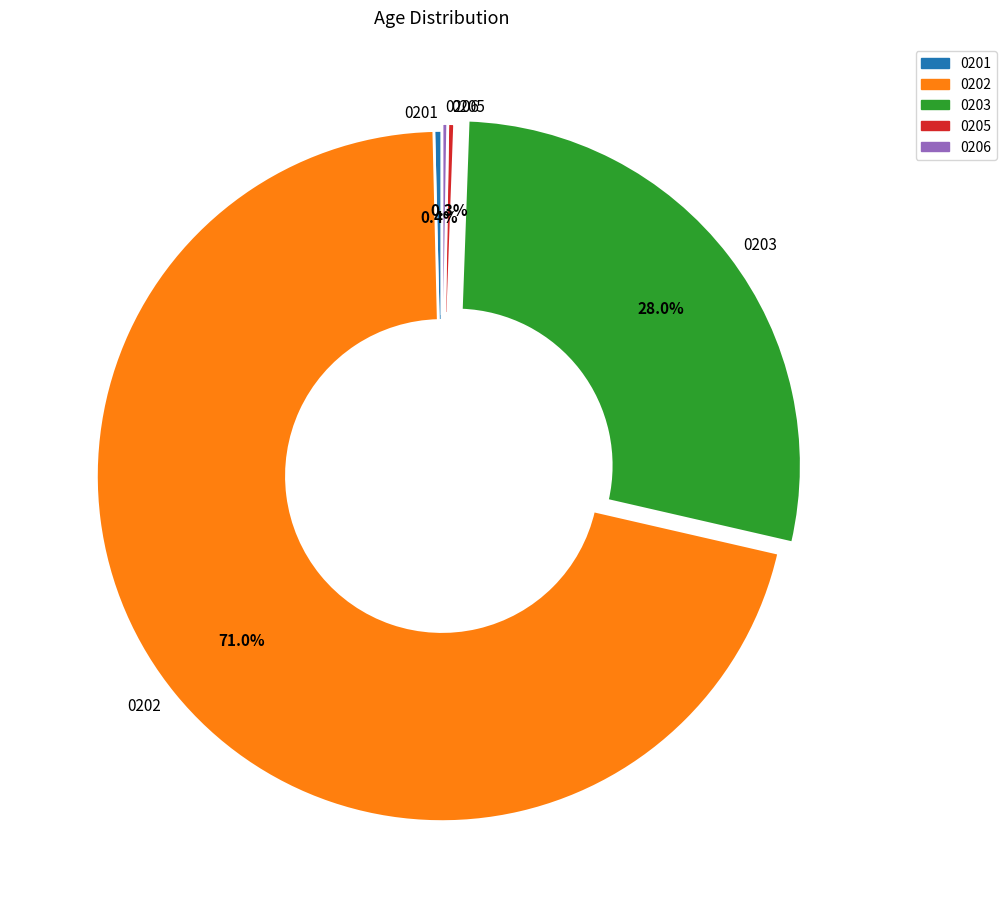

What is the largest slice in the pie chart?

0202